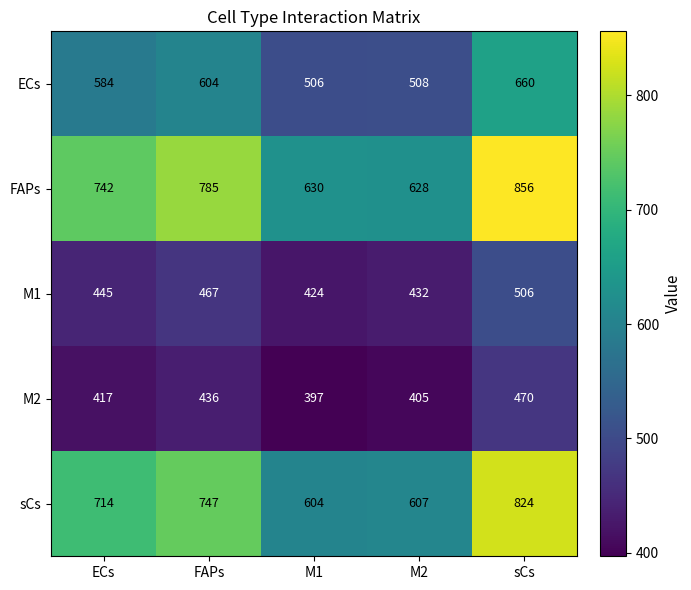

What is the highest value of the ECs series?

660